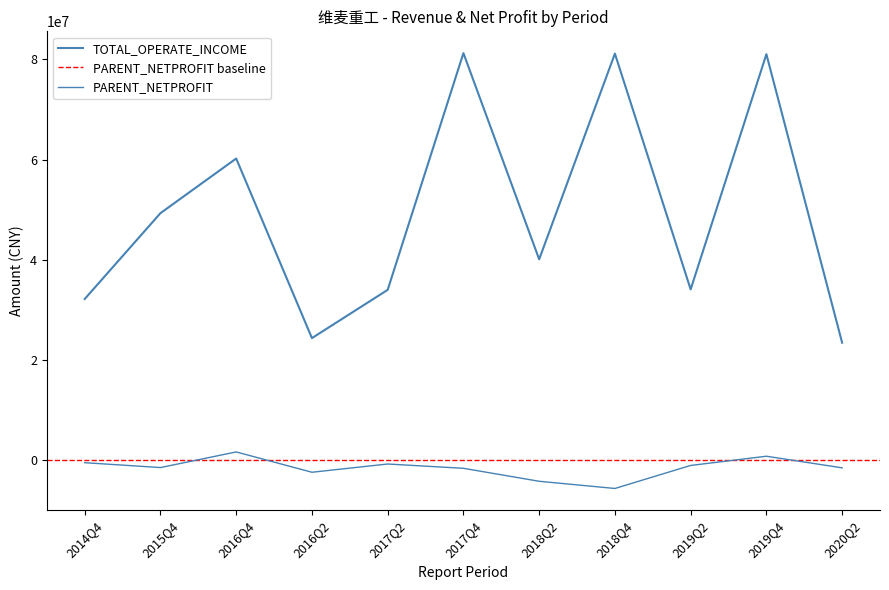

At which category does the chart reach its peak across all series?

2017Q4